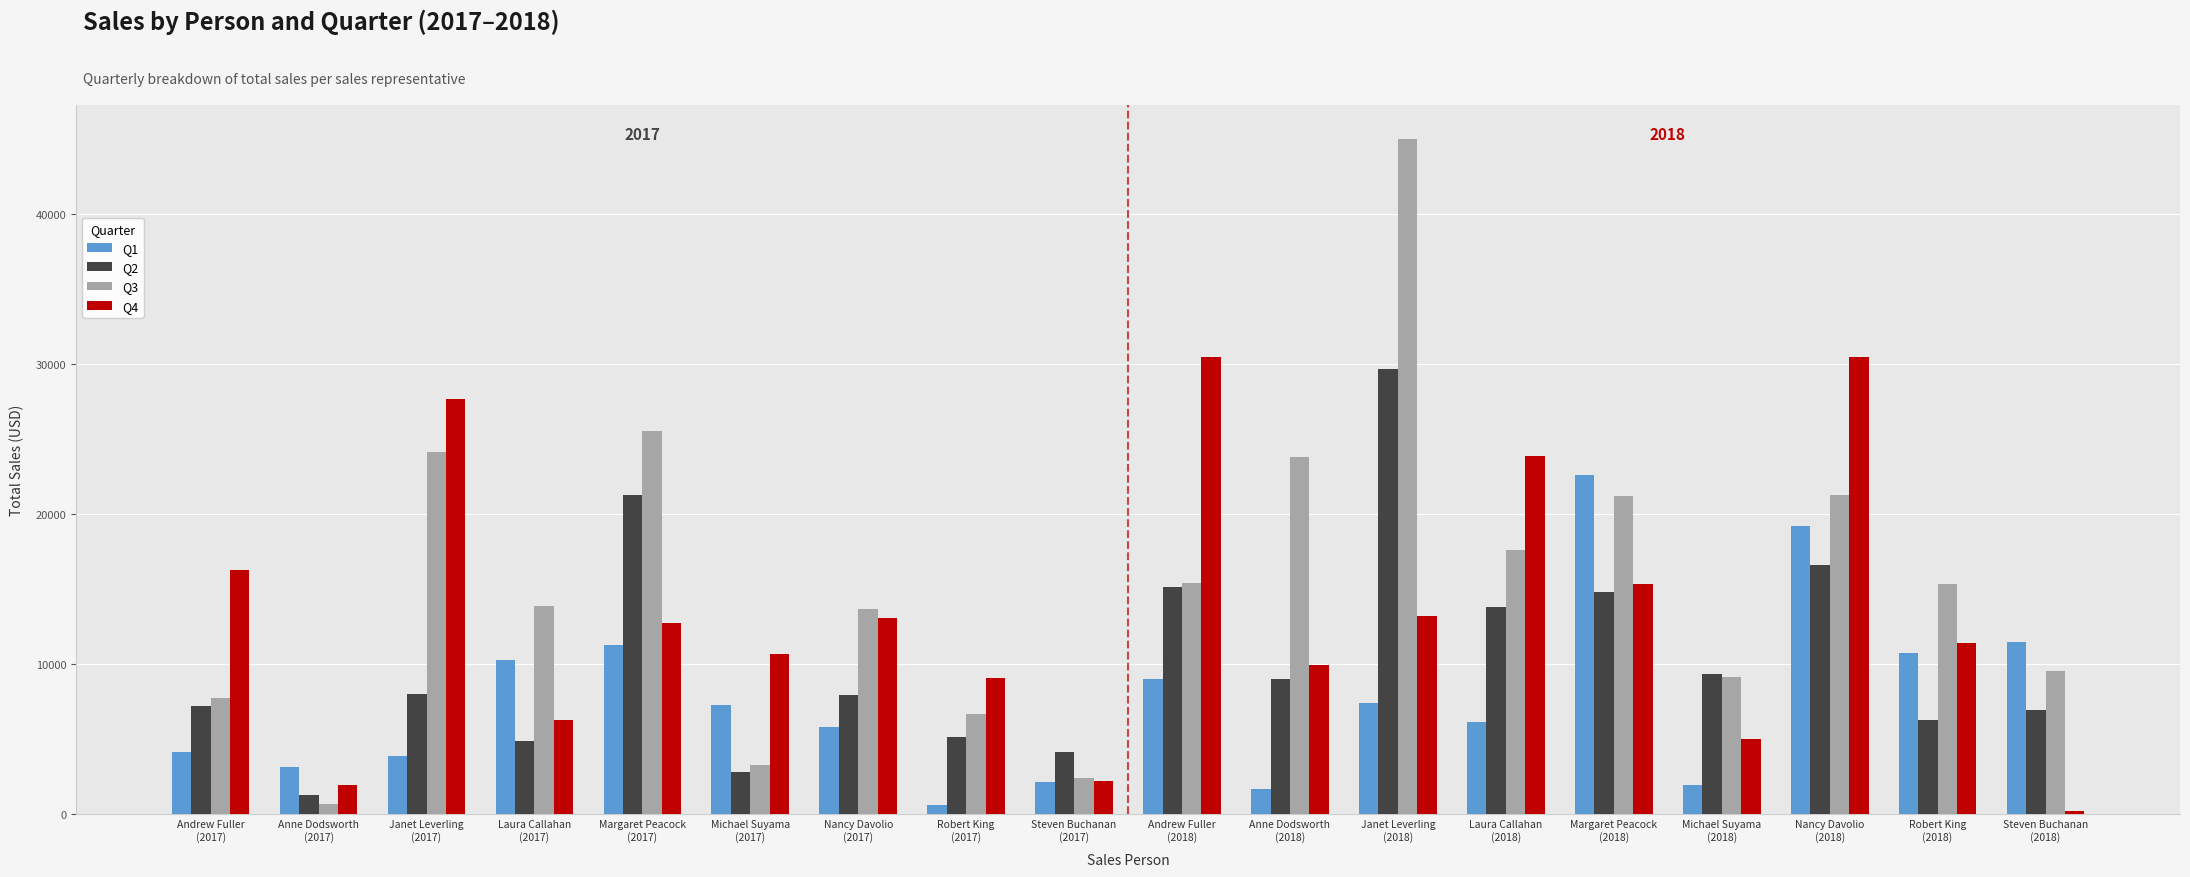

Which series has the largest range (max minus min)?

Q3